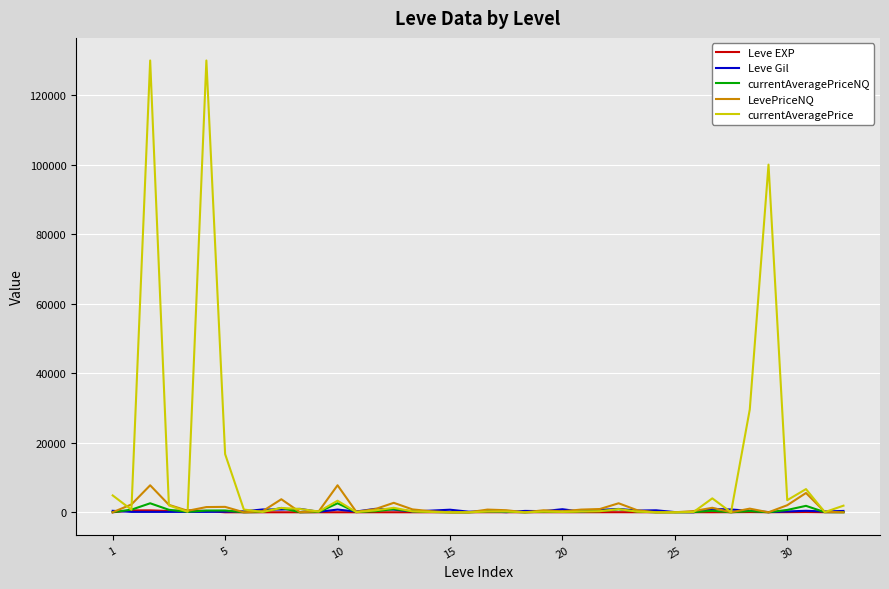

Which series has the widest spread of values?

currentAveragePrice